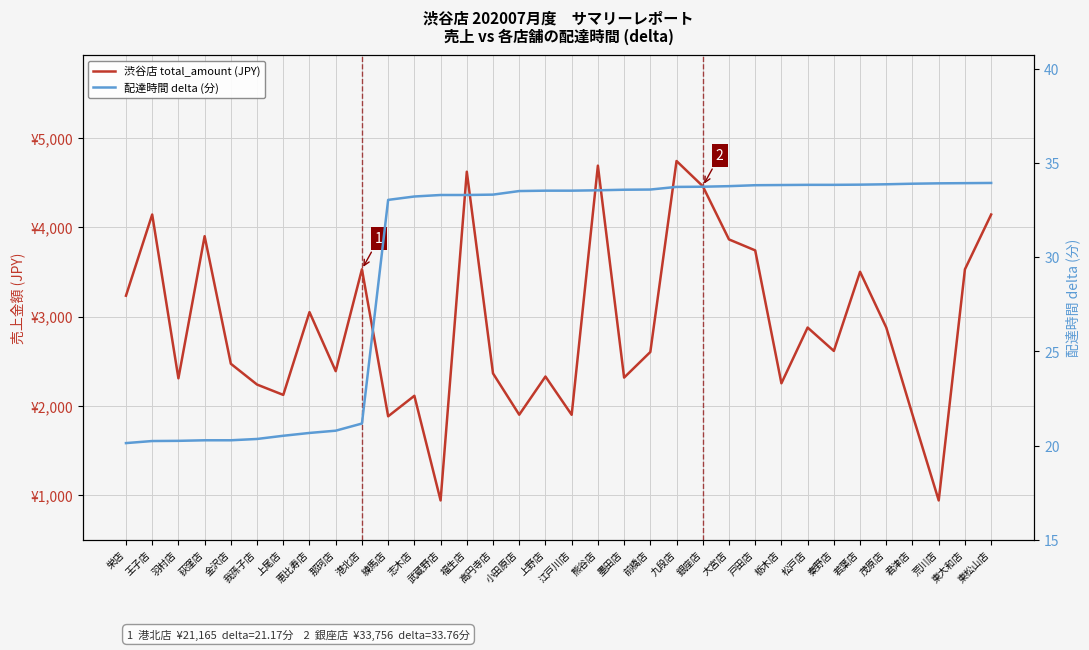

Which series has the largest total across all categories?

渋谷店 total_amount (JPY)